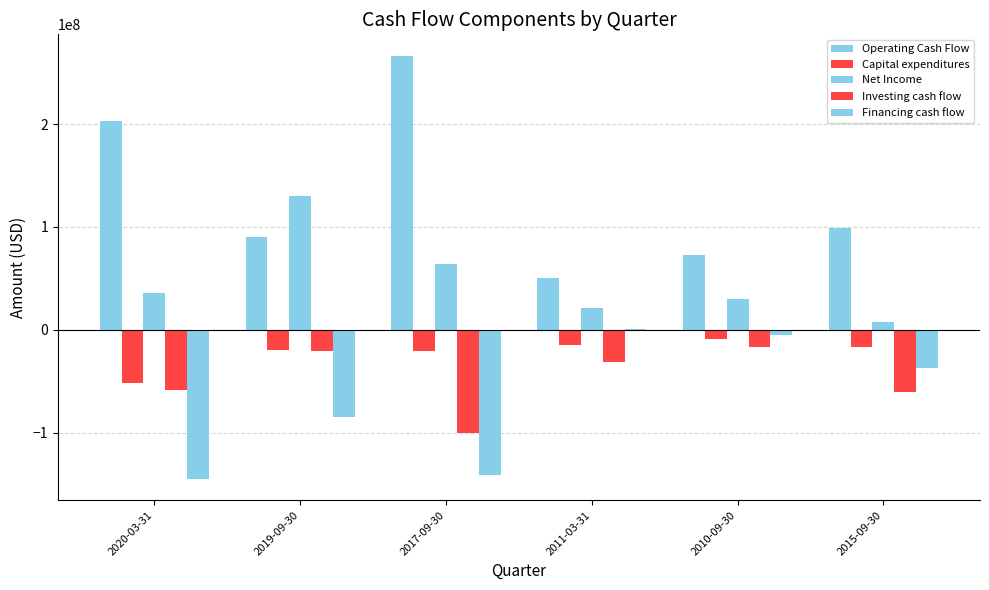

Are the bars horizontal?

No